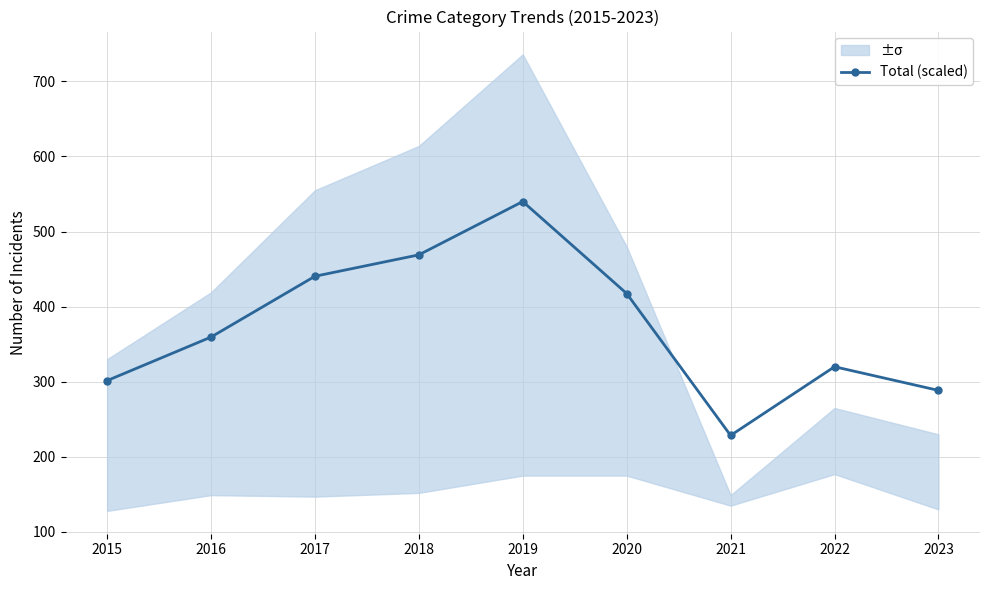

Which category has the lowest value across all series?

2021